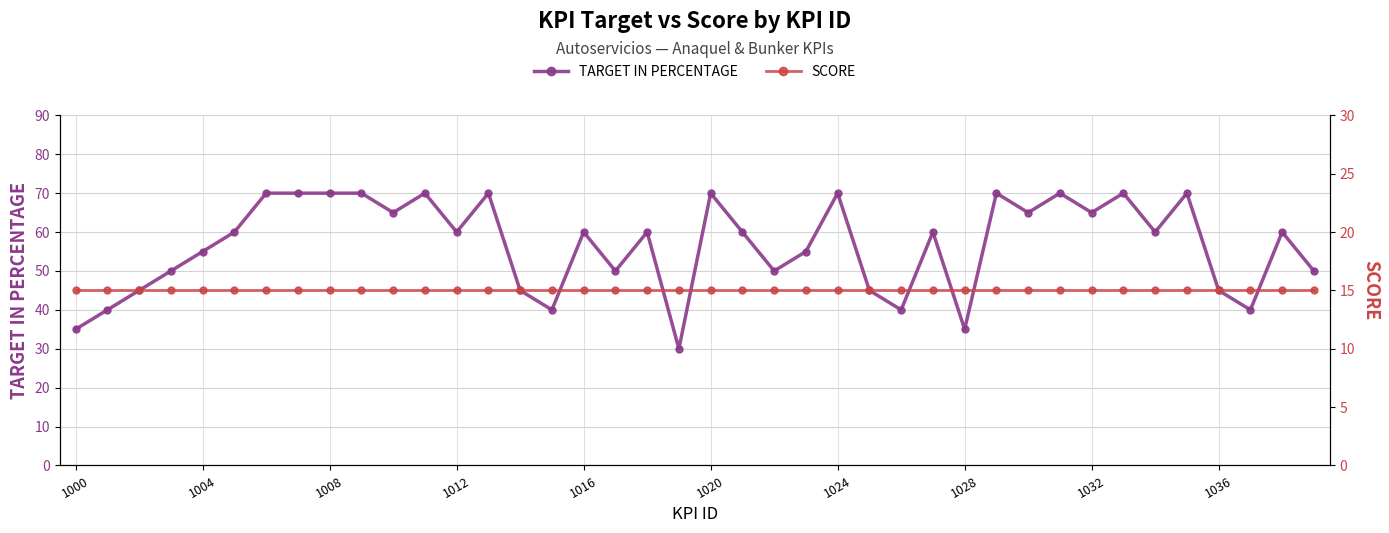

Where is SCORE nearest to the value 15?

1000